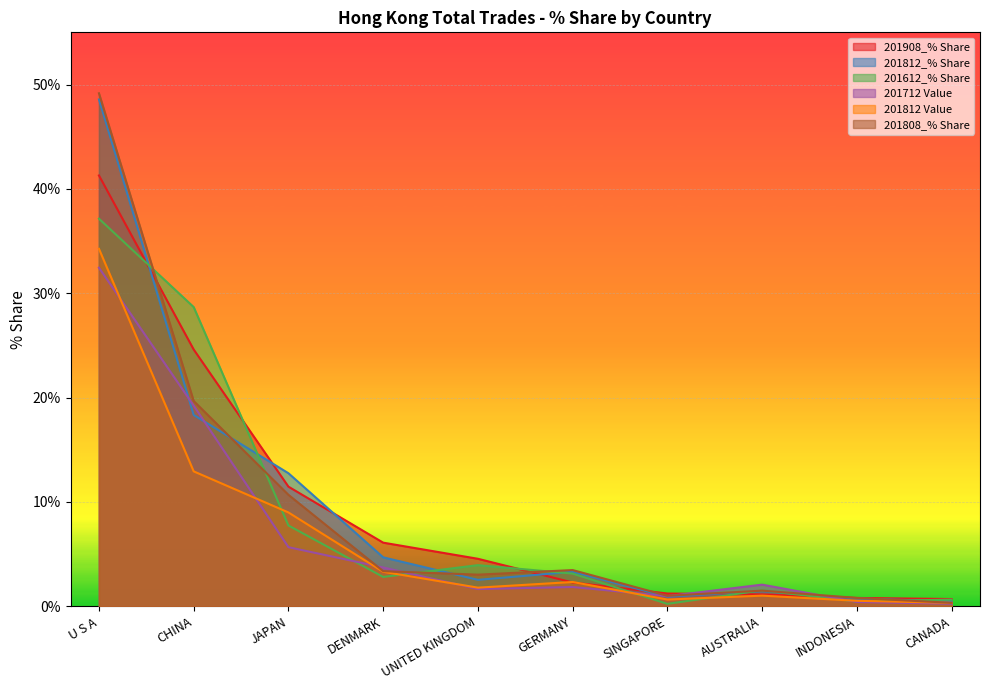

What is the difference between the maximum and minimum values in the 201812_% Share series?

48.1